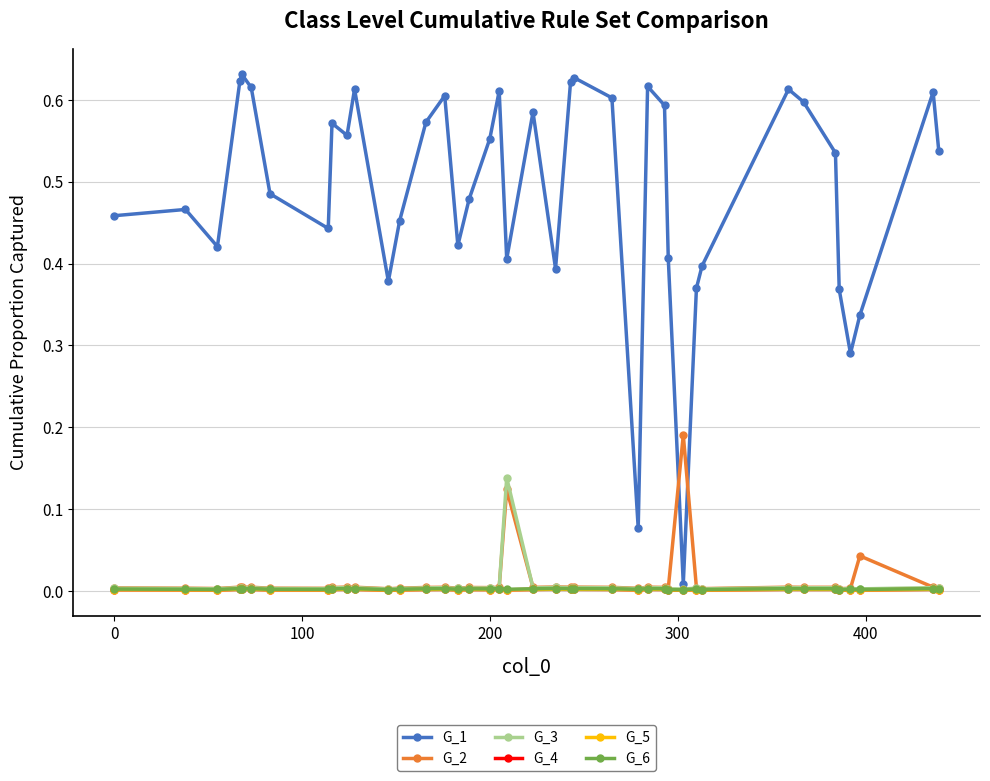

Reading right to left, list all the values displayed in this chart.

G_1: 0.5	0.6	0.3	0.3	0.4	0.5	0.6	0.6	0.4	0.4	0.0	0.4	0.6	0.6	0.1	0.6	0.6	0.6	0.4	0.6	0.4	0.6	0.6	0.5	0.4	0.6	0.6	0.5	0.4	0.6	0.6	0.6	0.4	0.5	0.6	0.6	0.6	0.4	0.5	0.5
G_2: 0.0	0.0	0.0	0.0	0.0	0.0	0.0	0.0	0.0	0.0	0.2	0.0	0.0	0.0	0.0	0.0	0.0	0.0	0.0	0.0	0.1	0.0	0.0	0.0	0.0	0.0	0.0	0.0	0.0	0.0	0.0	0.0	0.0	0.0	0.0	0.0	0.0	0.0	0.0	0.0
G_3: 0.0	0.0	0.0	0.0	0.0	0.0	0.0	0.0	0.0	0.0	0.0	0.0	0.0	0.0	0.0	0.0	0.0	0.0	0.0	0.0	0.1	0.0	0.0	0.0	0.0	0.0	0.0	0.0	0.0	0.0	0.0	0.0	0.0	0.0	0.0	0.0	0.0	0.0	0.0	0.0
G_4: 0.0	0.0	0.0	0.0	0.0	0.0	0.0	0.0	0.0	0.0	0.0	0.0	0.0	0.0	0.0	0.0	0.0	0.0	0.0	0.0	0.0	0.0	0.0	0.0	0.0	0.0	0.0	0.0	0.0	0.0	0.0	0.0	0.0	0.0	0.0	0.0	0.0	0.0	0.0	0.0
G_5: 0.0	0.0	0.0	0.0	0.0	0.0	0.0	0.0	0.0	0.0	0.0	0.0	0.0	0.0	0.0	0.0	0.0	0.0	0.0	0.0	0.0	0.0	0.0	0.0	0.0	0.0	0.0	0.0	0.0	0.0	0.0	0.0	0.0	0.0	0.0	0.0	0.0	0.0	0.0	0.0
G_6: 0.0	0.0	0.0	0.0	0.0	0.0	0.0	0.0	0.0	0.0	0.0	0.0	0.0	0.0	0.0	0.0	0.0	0.0	0.0	0.0	0.0	0.0	0.0	0.0	0.0	0.0	0.0	0.0	0.0	0.0	0.0	0.0	0.0	0.0	0.0	0.0	0.0	0.0	0.0	0.0